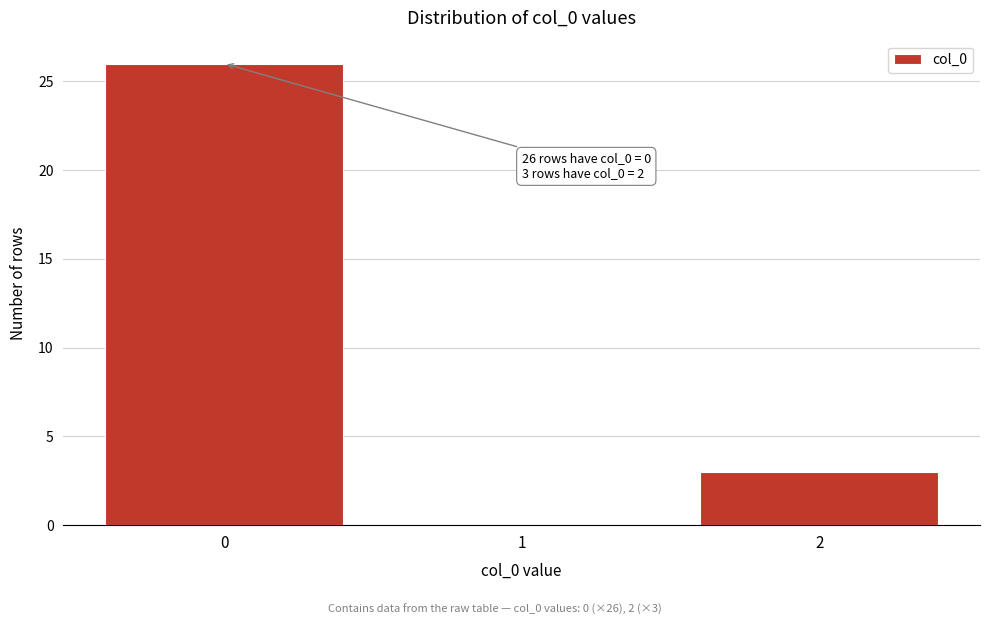

Reading left to right, what are all the values shown in this chart?

0=26	1=0	2=3